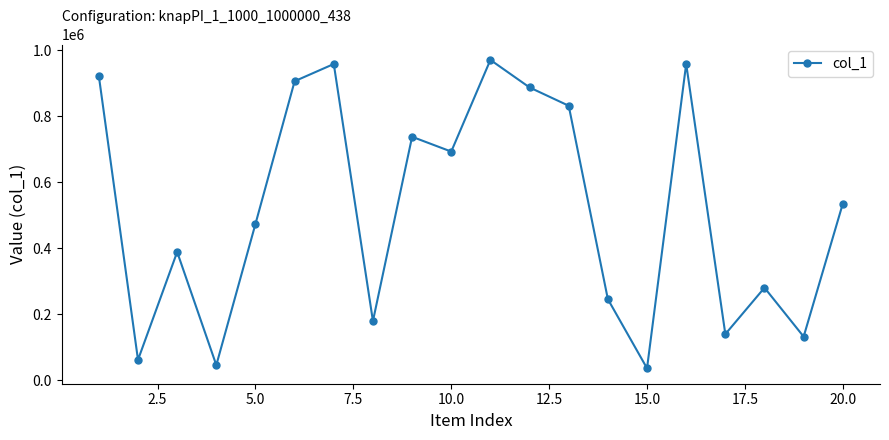

What is the value of the 11th point from the left?

971363